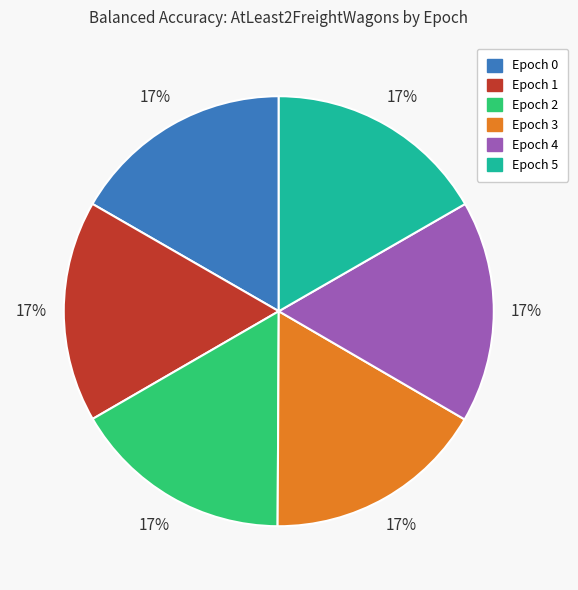

What percentage is the Epoch 2 slice, to the nearest percent?

17%